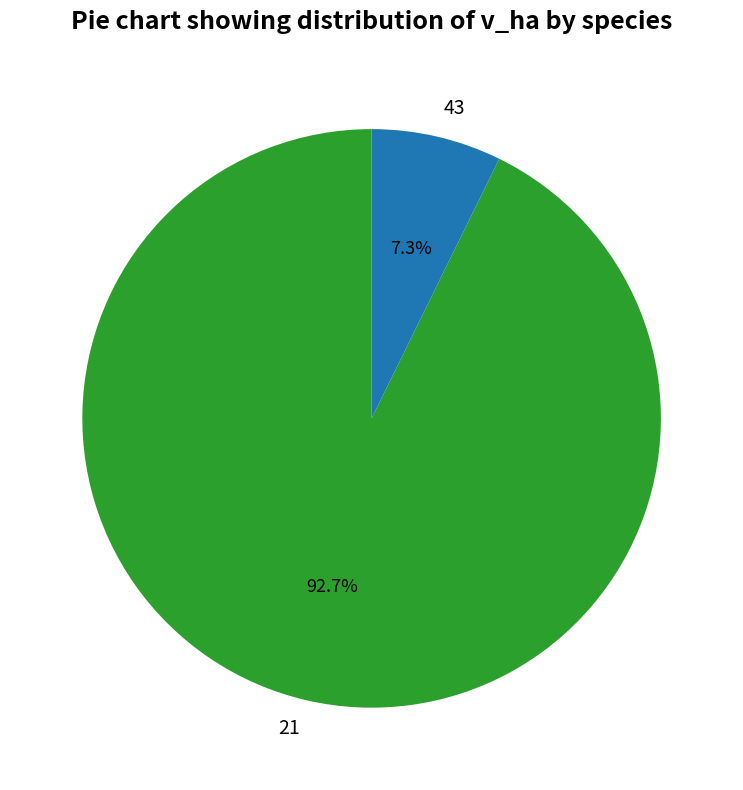

What percentage is the 21 slice, to the nearest percent?

93%